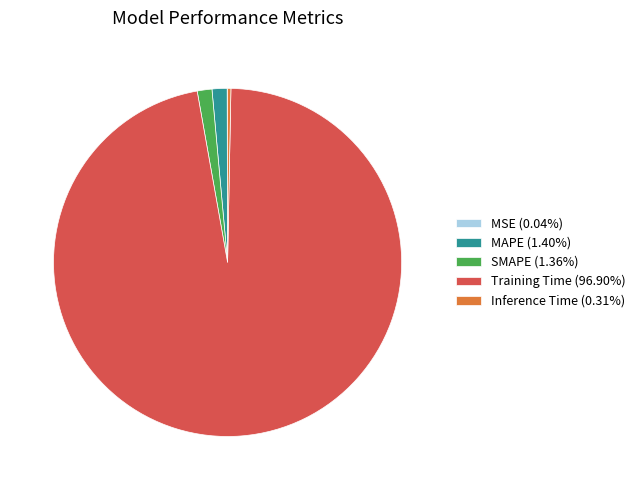

Does Training Time (96.90%) account for over 50% of the chart?

Yes